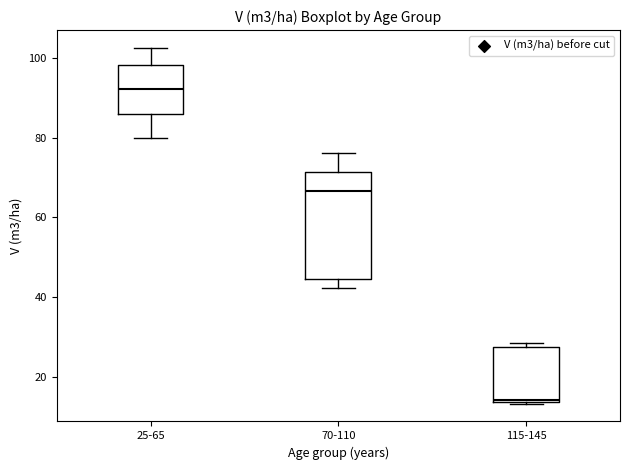

Reading left to right, transcribe this box plot: for each box, give where its median line is, the range the box spans, and where its two whiskers end, as read against the y-axis. The values are not printed on the chart, so give them approximately, as read against the axis.

25-65: median 92, box 86 to 98, whiskers 80 to 102
70-110: median 66, box 44 to 72, whiskers 42 to 76
115-145: median 14, box 14 to 28, whiskers 14 to 28 (just above the box's upper edge)